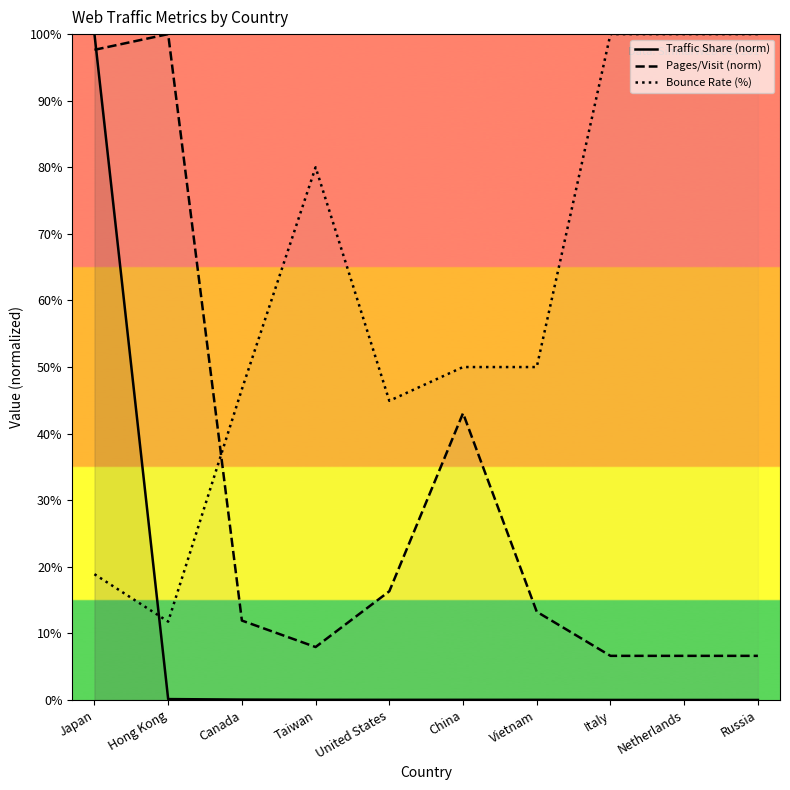

What position from the left is Hong Kong?

2